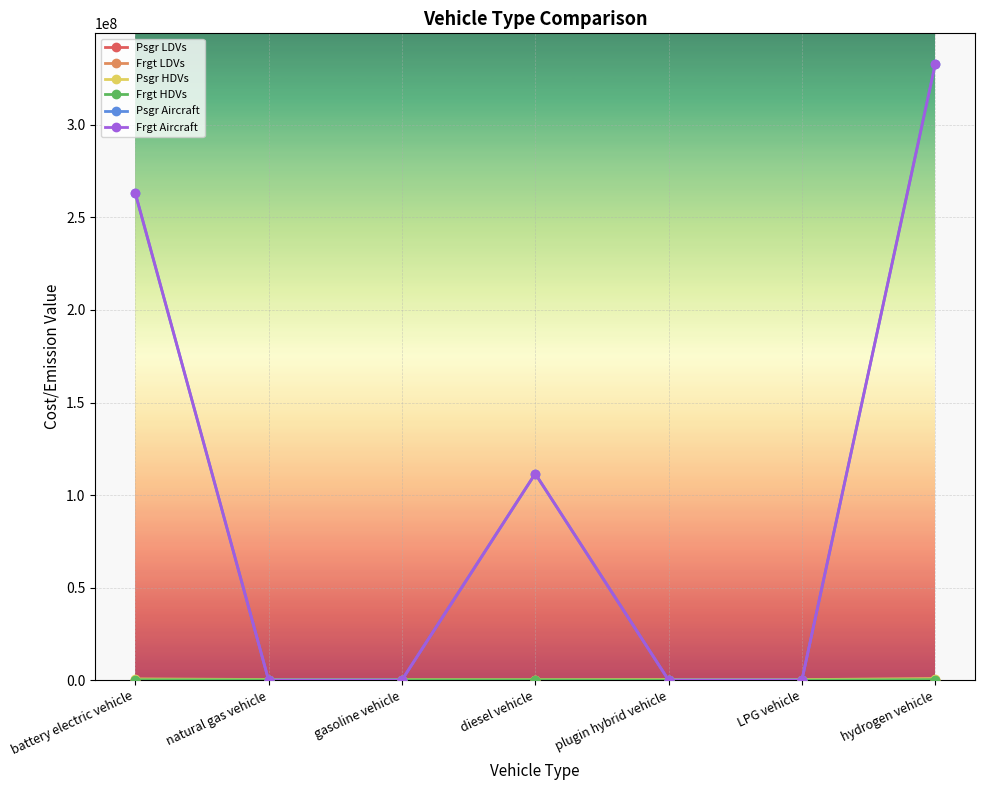

Does the chart have visible grid lines?

Yes